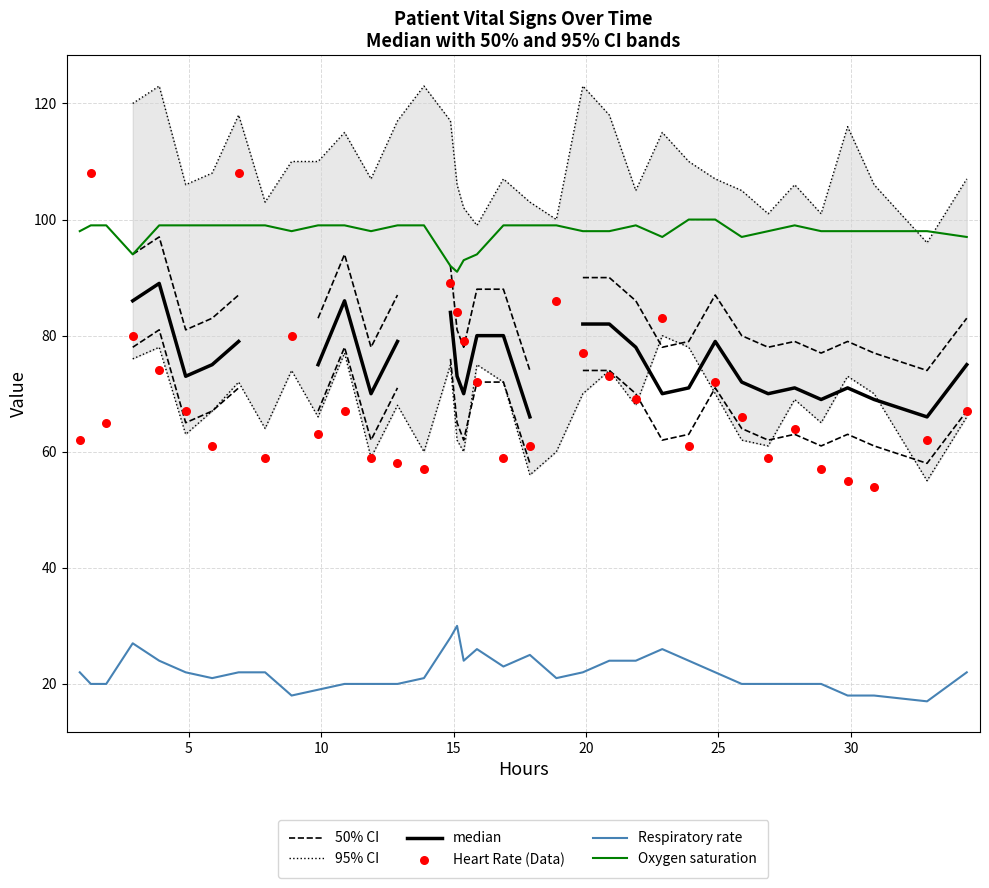

True or false: Oxygen saturation and Respiratory rate cross at least once.

False